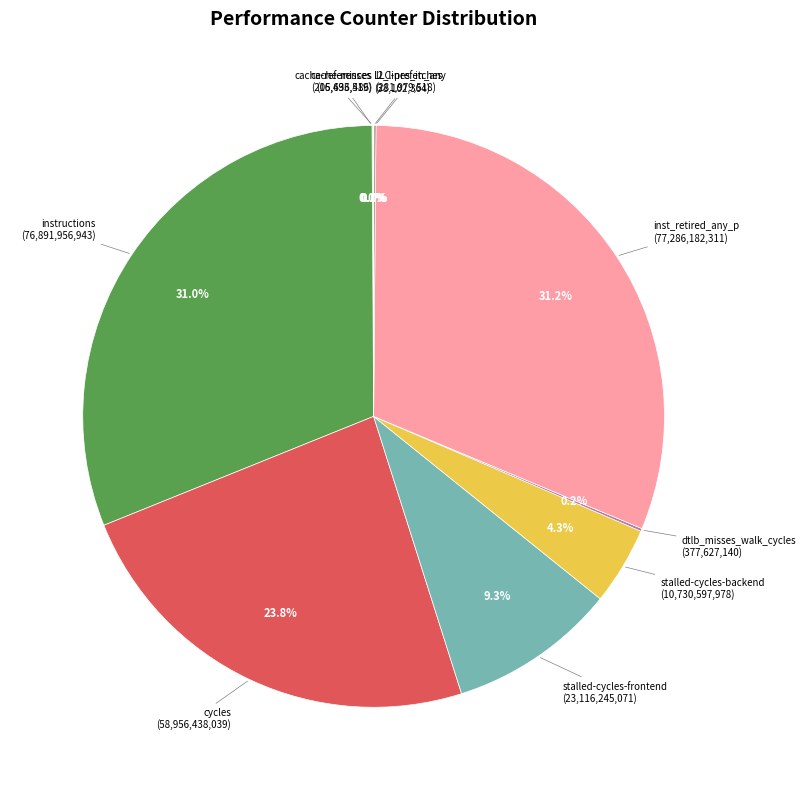

Is there any slice that represents more than half of the pie?

No